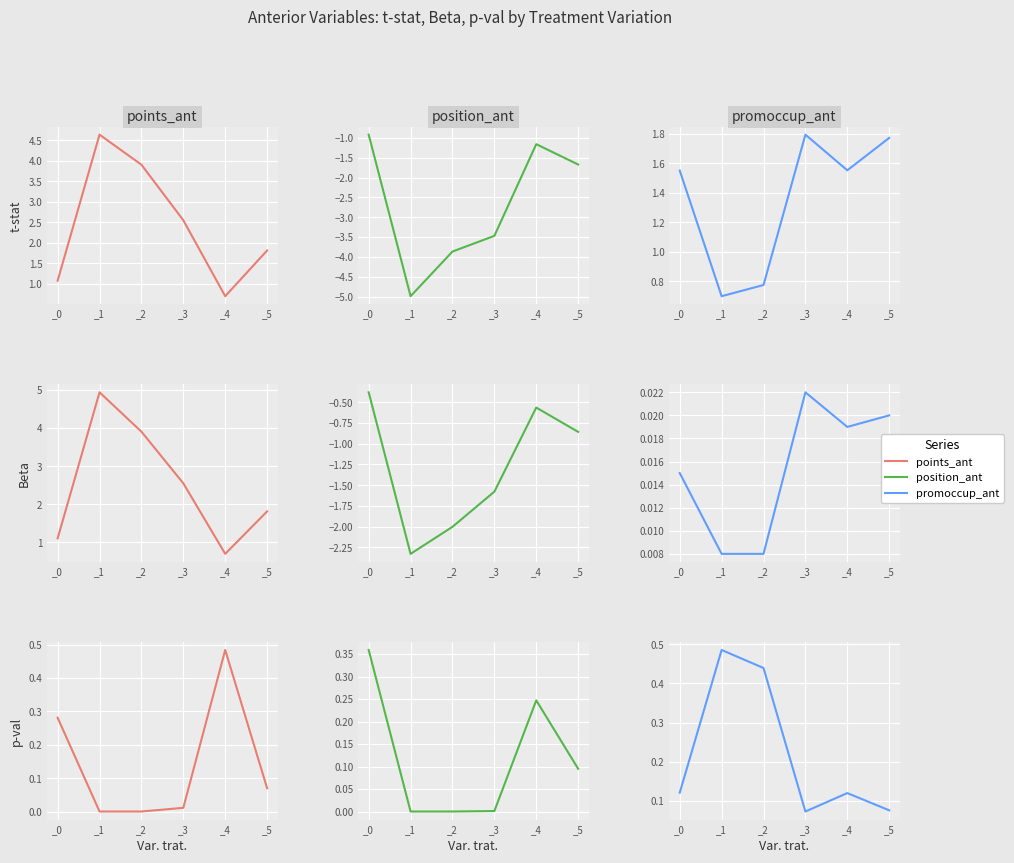

Reading right to left, transcribe all the data shown in this chart.

points_ant: 0.1	0.5	0.0	0.0	0.0	0.3
position_ant: 0.1	0.2	0.0	0.0	0.0	0.4
promoccup_ant: 0.1	0.1	0.1	0.4	0.5	0.1